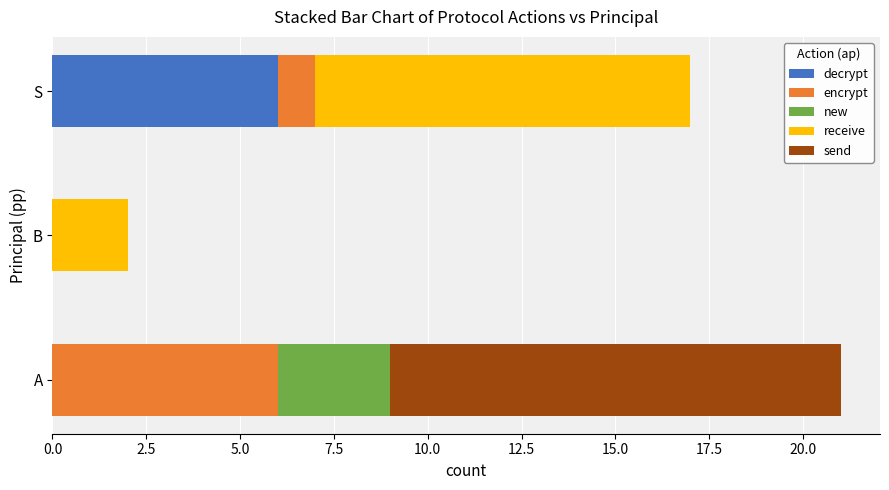

Is it true that decrypt equals -2 at A?

False